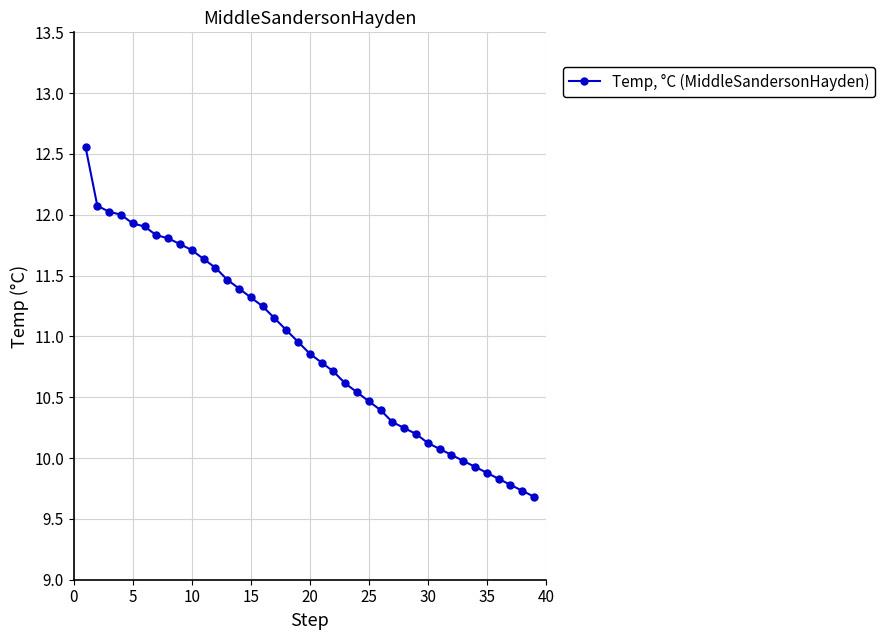

What is the average value?

10.9